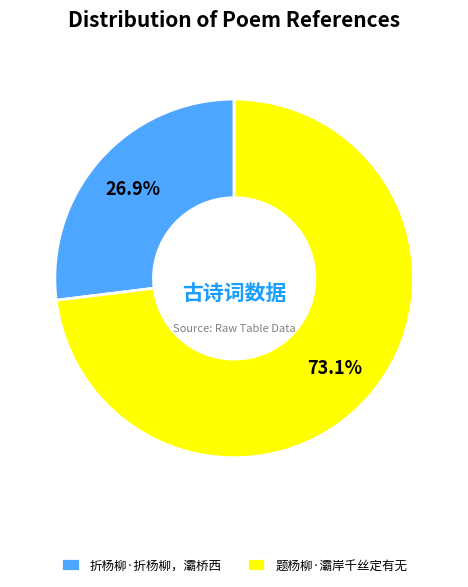

Count the number of slices in the pie.

2